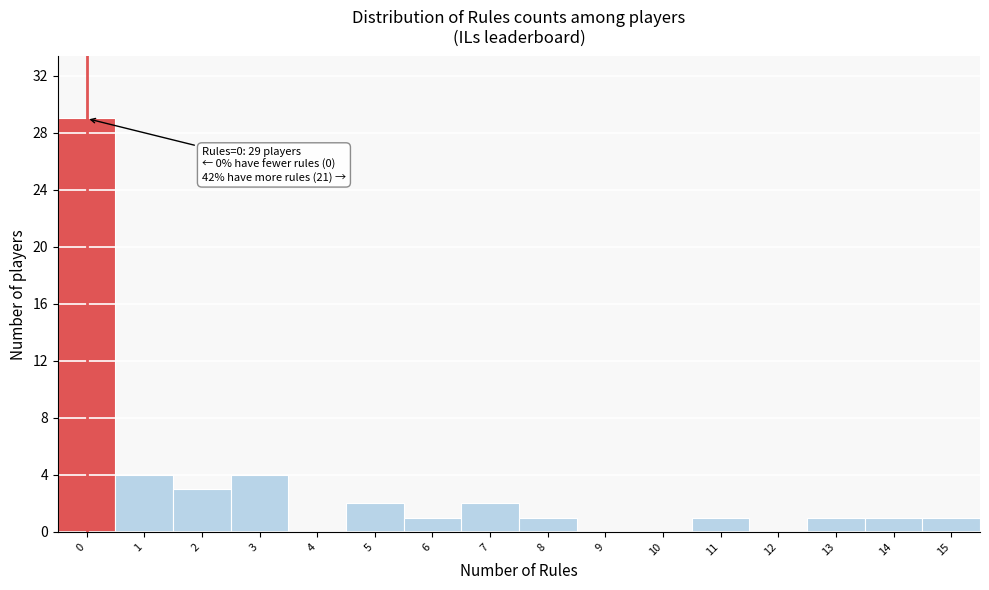

Over which range of the x-axis is the bar tallest?

-0.5 to 0.5